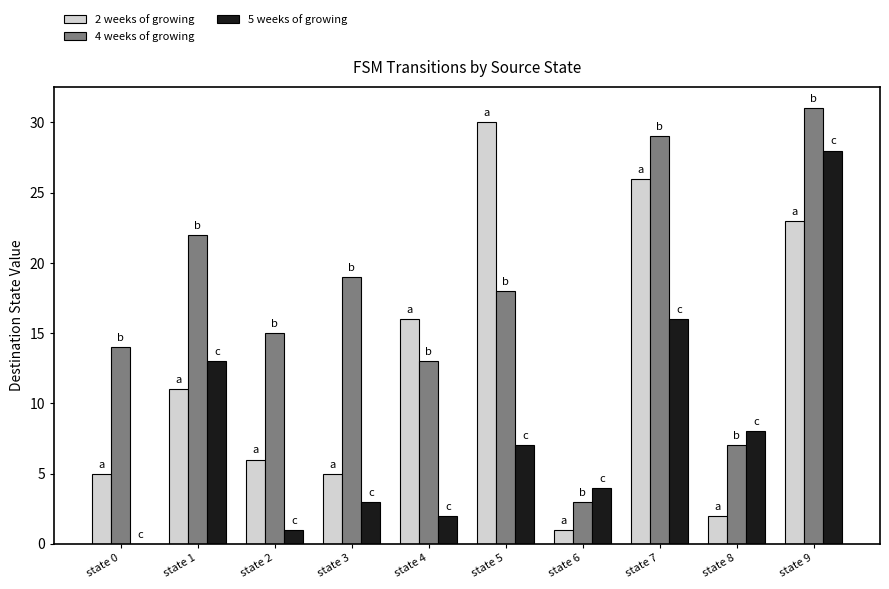

Are the bars horizontal?

No